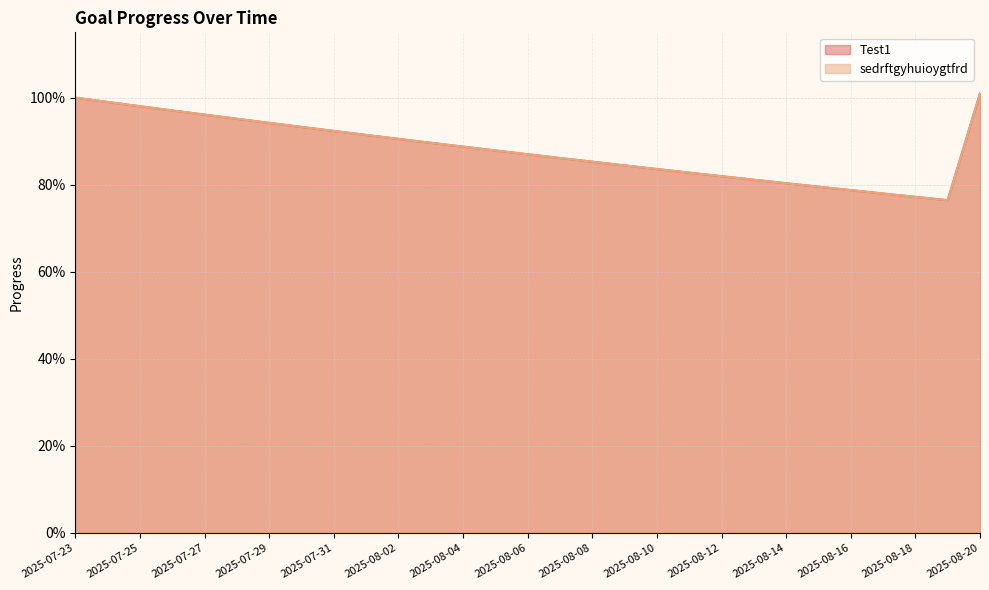

What is the label of the 16th point from the left?

2025-08-07